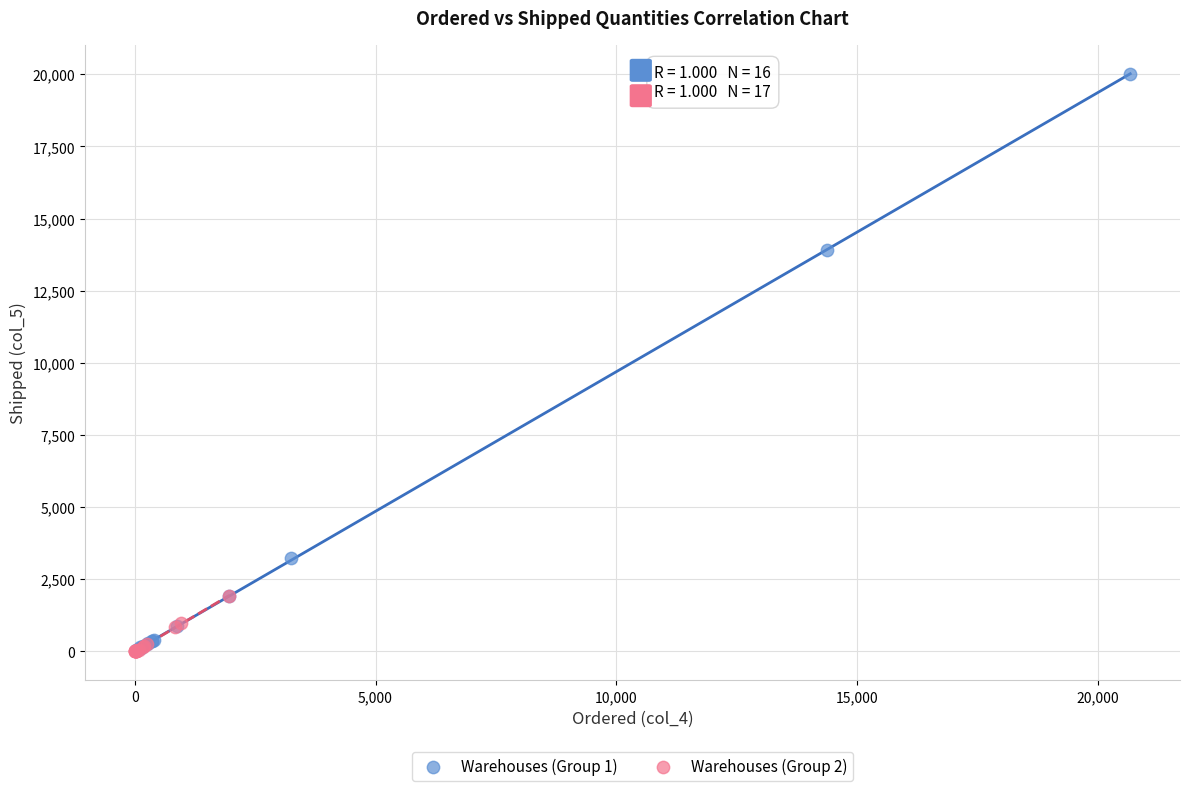

What are all the series names shown in the legend?

Warehouses (Group 1), Warehouses (Group 2)